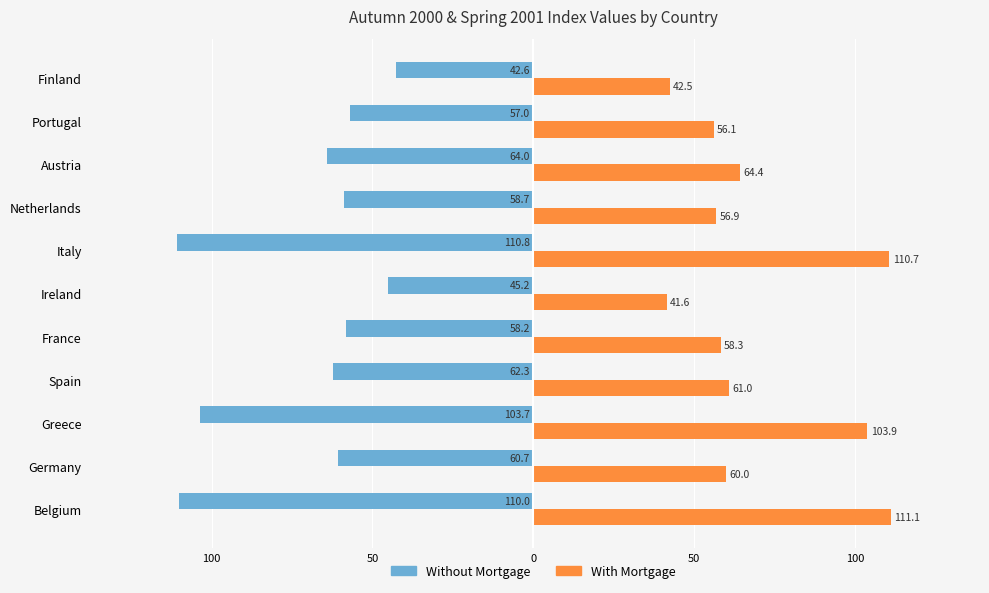

Reading right to left, list all the values displayed in this chart.

Without Mortgage: -42.6	-57.0	-64.0	-58.7	-110.8	-45.2	-58.2	-62.3	-103.7	-60.7	-110.0
With Mortgage: 42.5	56.1	64.4	56.9	110.7	41.6	58.3	61.0	103.9	60.0	111.1